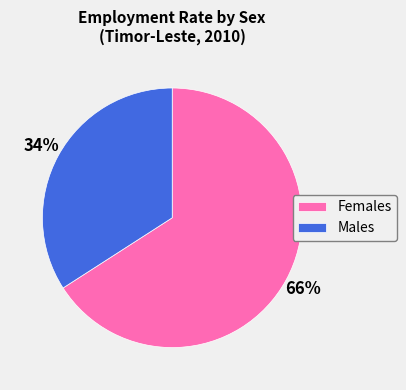

Which slice is the largest?

Females